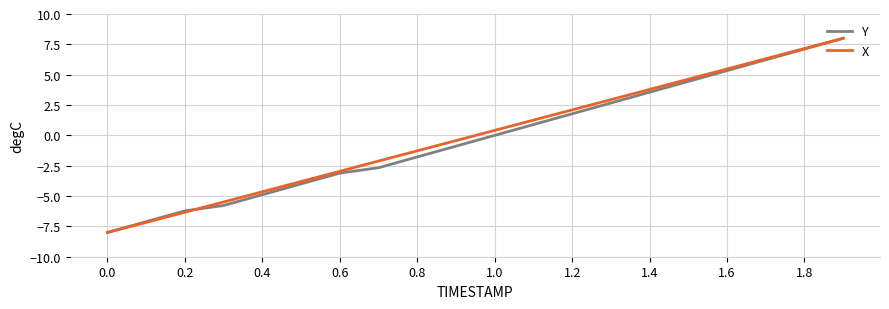

What is the greatest value displayed?

8.0